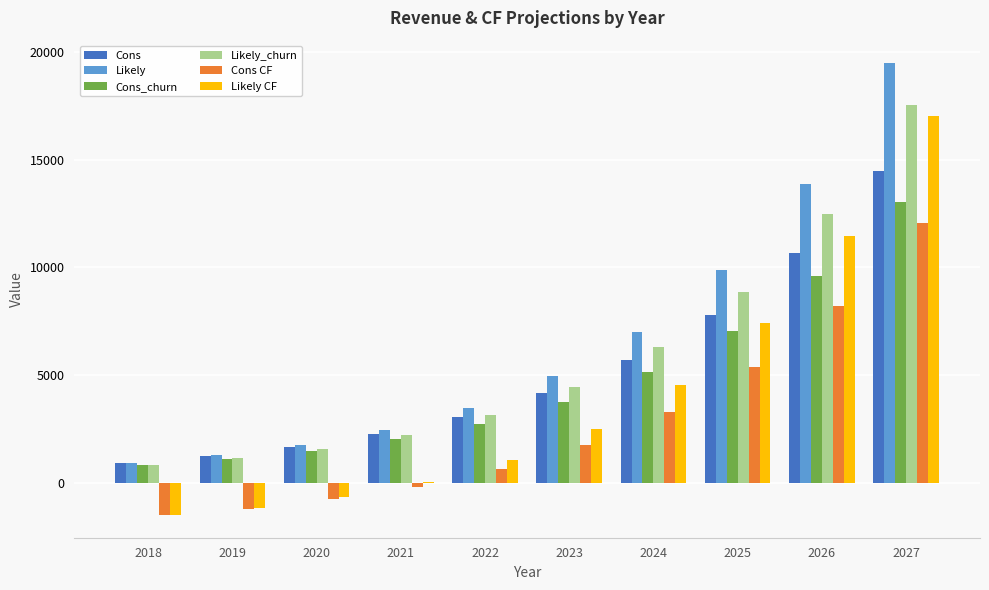

What is the highest value of the Likely_churn series?

17520.0